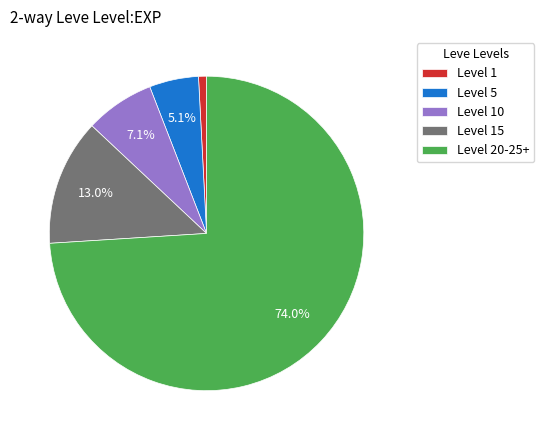

What percentage is NOT represented by Level 5?

94.9%